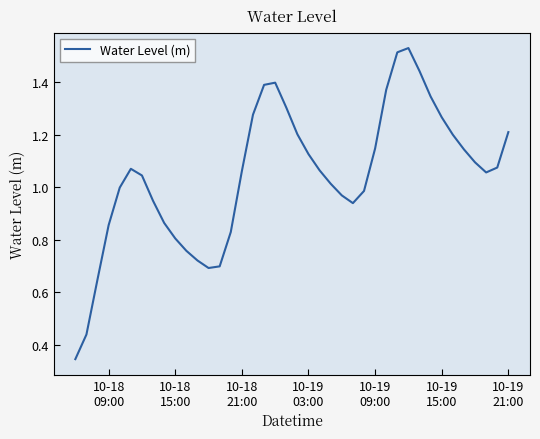

What is the difference between the maximum and minimum values?

1.2